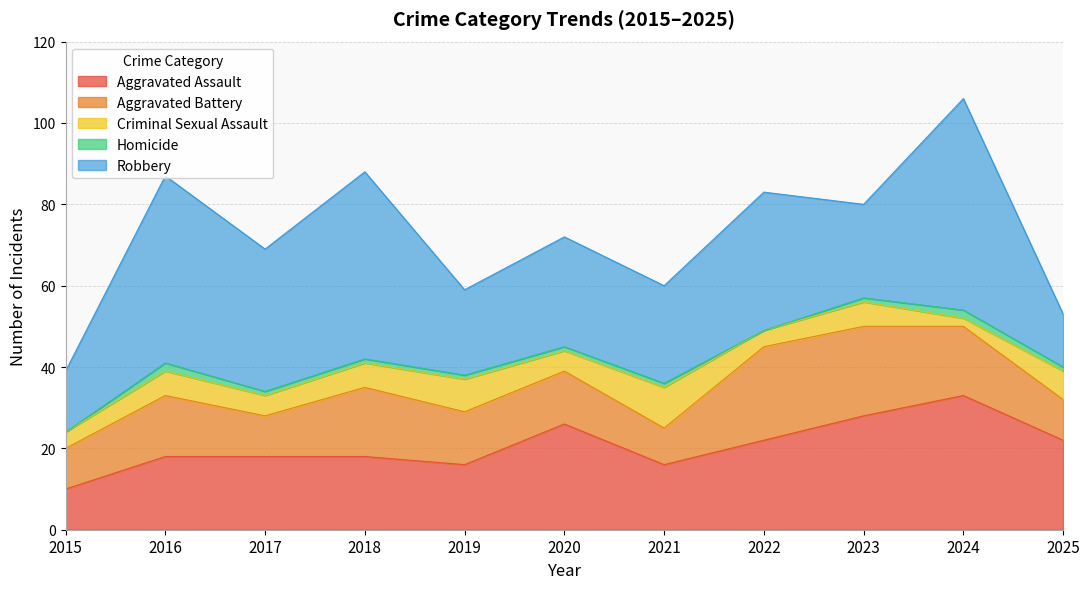

In Aggravated Assault, how many points are lower than both neighbors (excluding endpoints)?

2